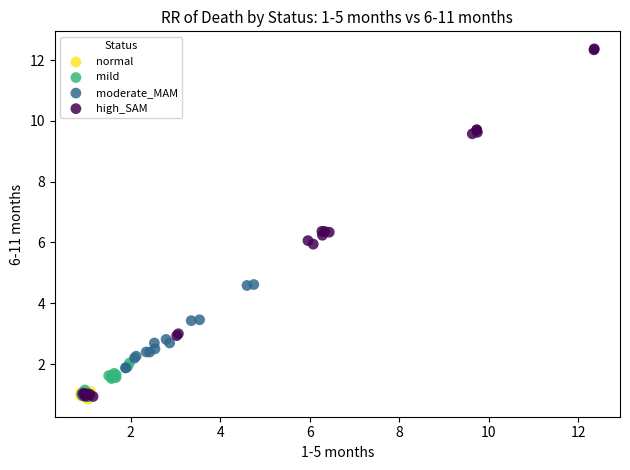

Which series contains the highest Y value?

high_SAM